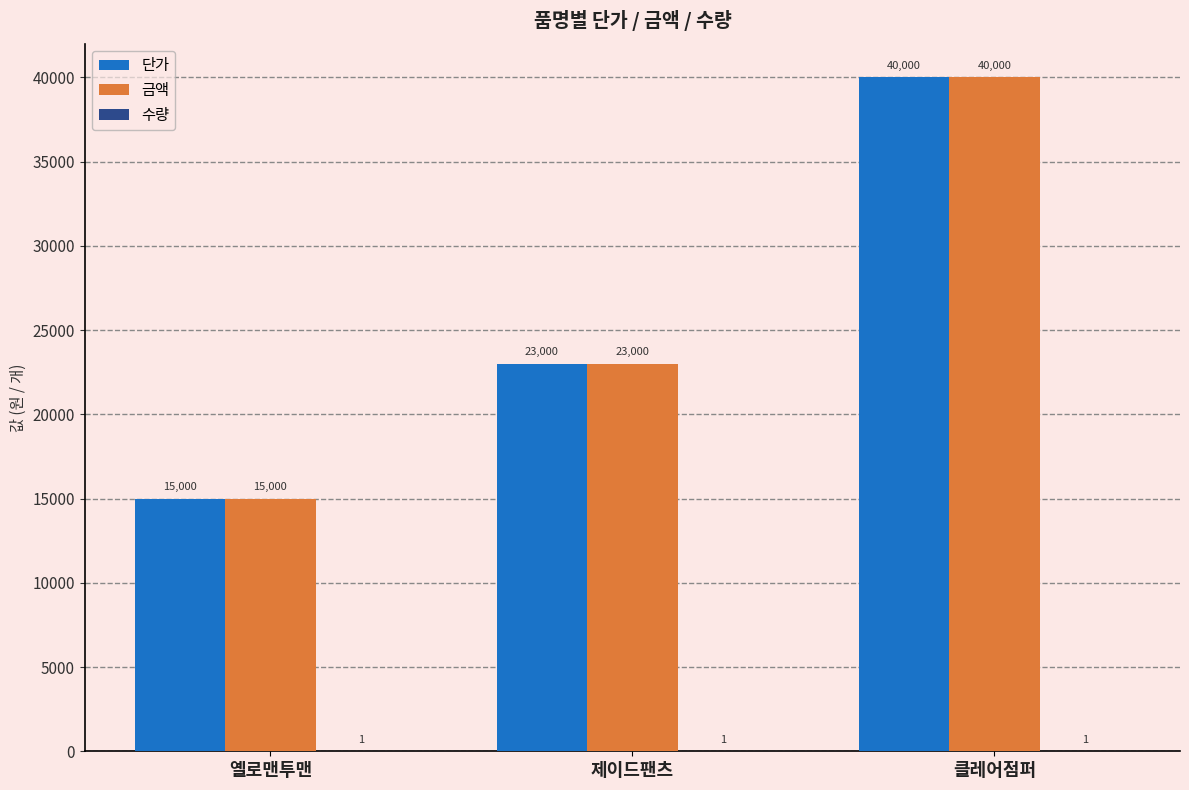

What is the sum of the 금액 values at 클레어점퍼 and 제이드팬츠?

63000